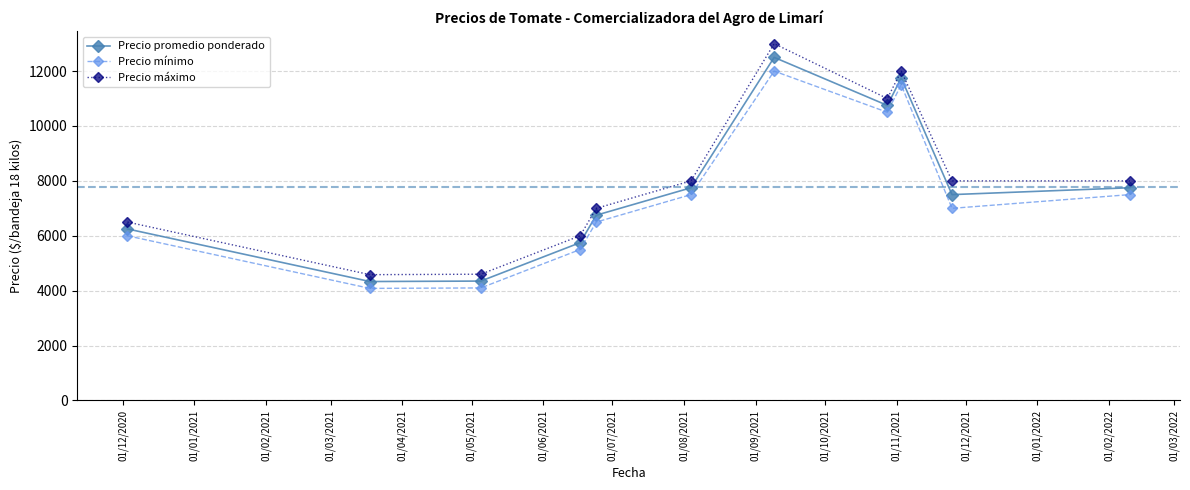

Which series has the widest spread of values?

Precio máximo